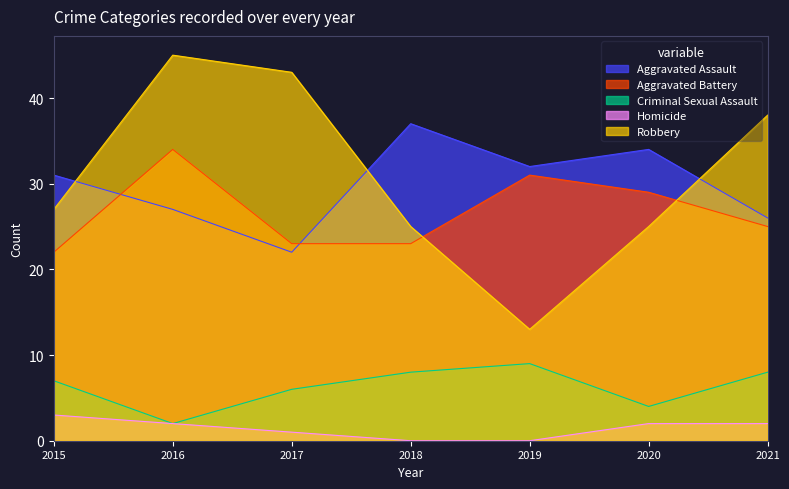

What is the spread (max minus min) of values at 2016?

43